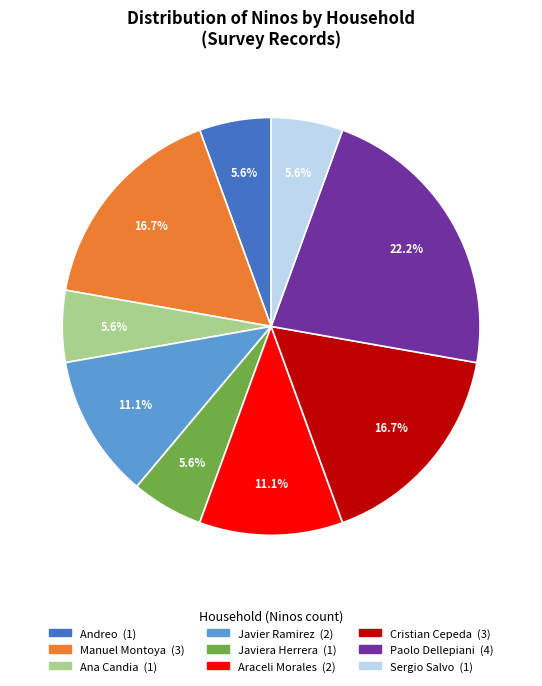

Is there a majority slice in this chart?

No